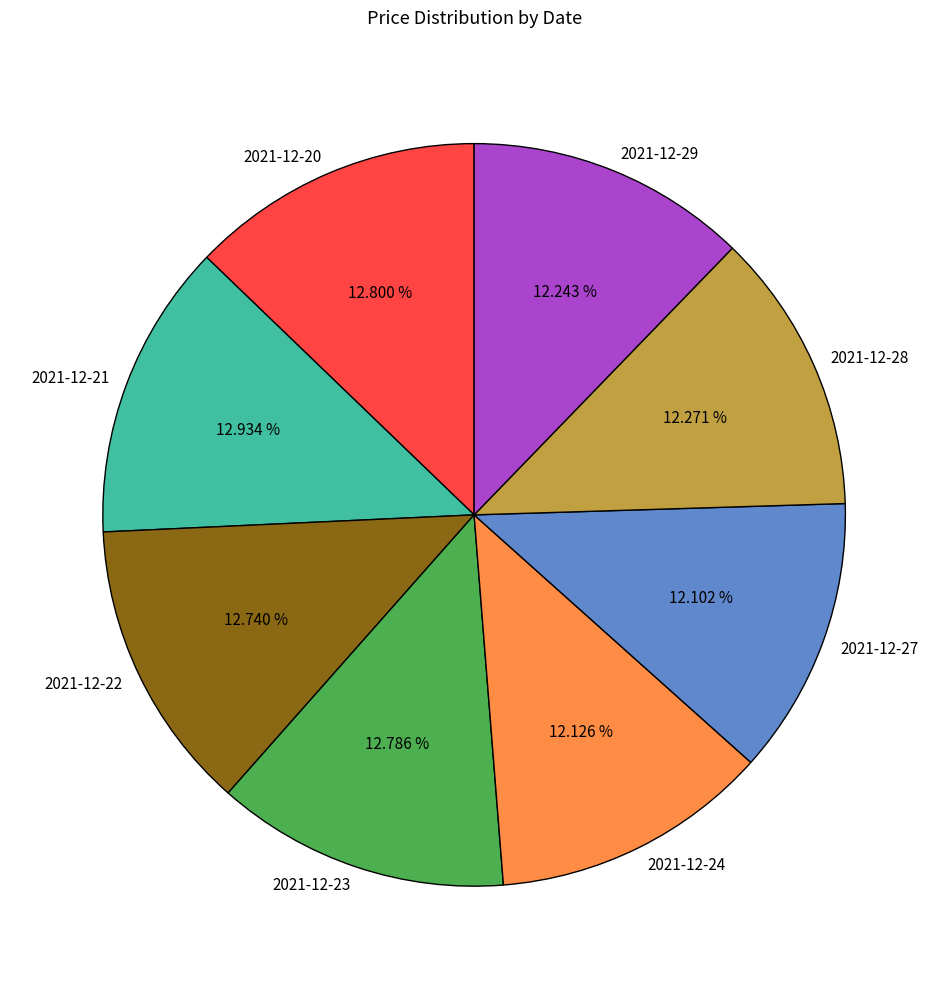

Is there a majority slice in this chart?

No